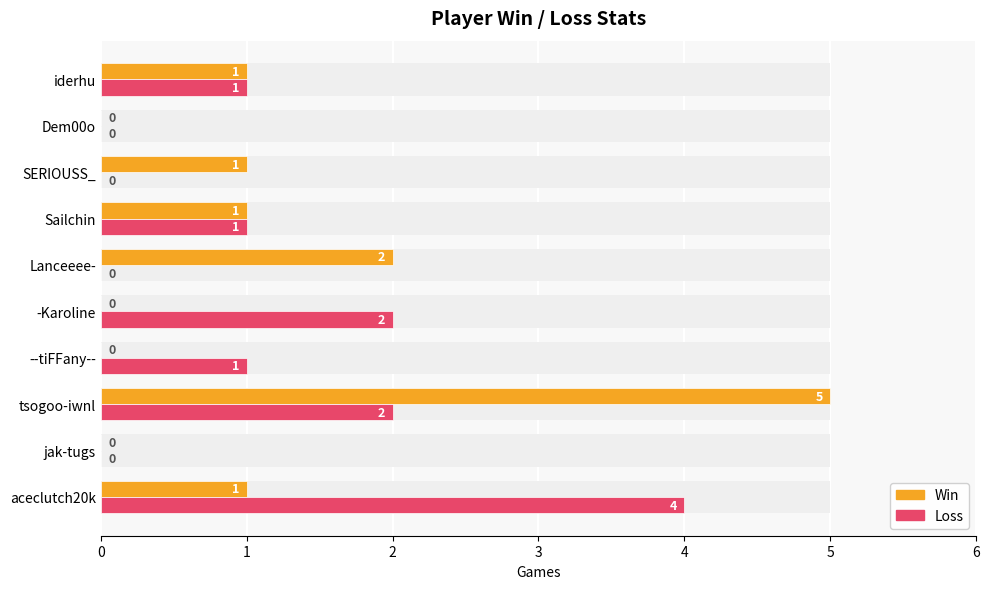

Is it true that Win equals 1 at SERIOUSS_?

False